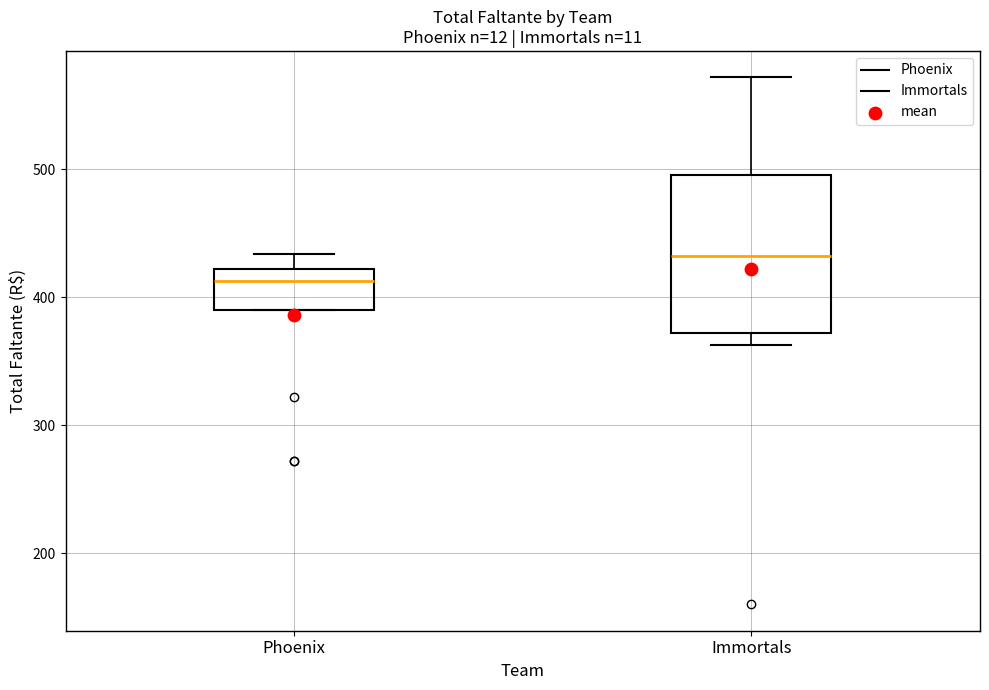

Where is the upper edge of the box for Immortals on the y-axis? The values are not printed on the chart, so give them approximately, as read against the axis.

500